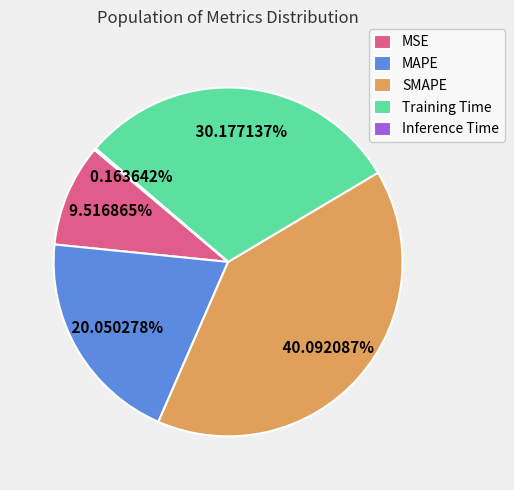

To the nearest percent, what is the difference between the SMAPE and MAPE slice percentages?

20%